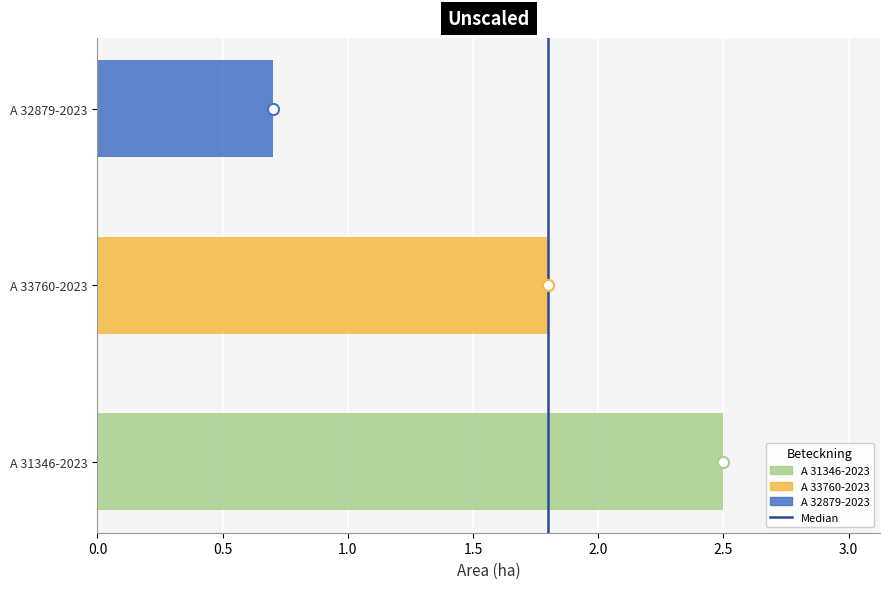

How many values are below 1?

1